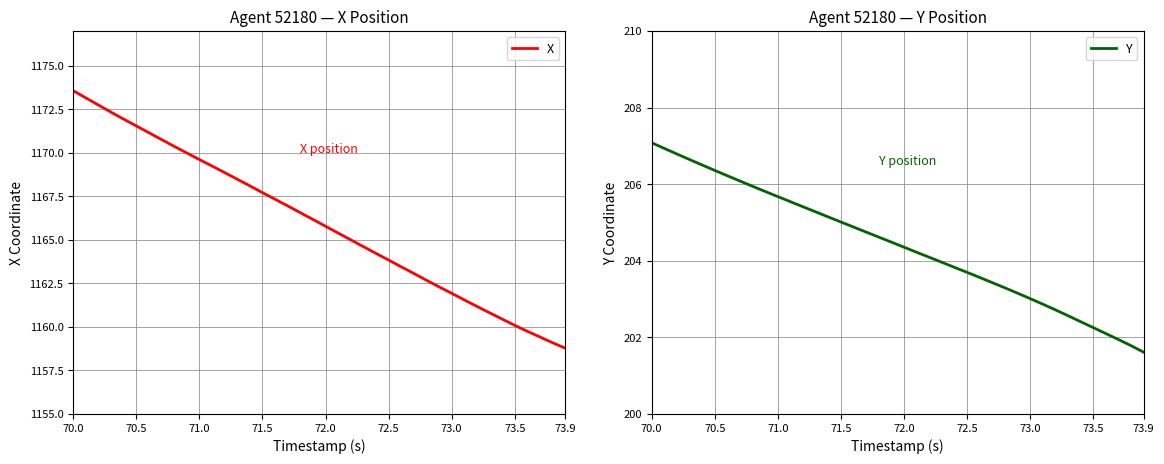

The Y series shows 307.8 at 70.0. True or false?

False